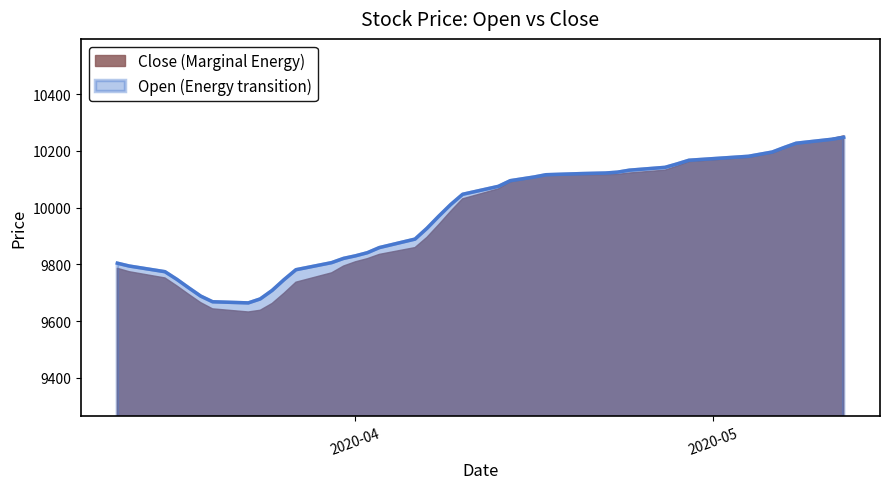

What are all the series names shown in the legend?

Close (Marginal Energy), Open (Energy transition)